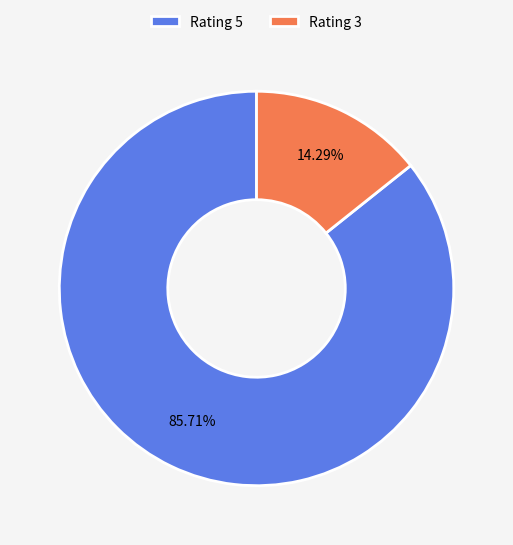

How many segments does this pie chart have?

2